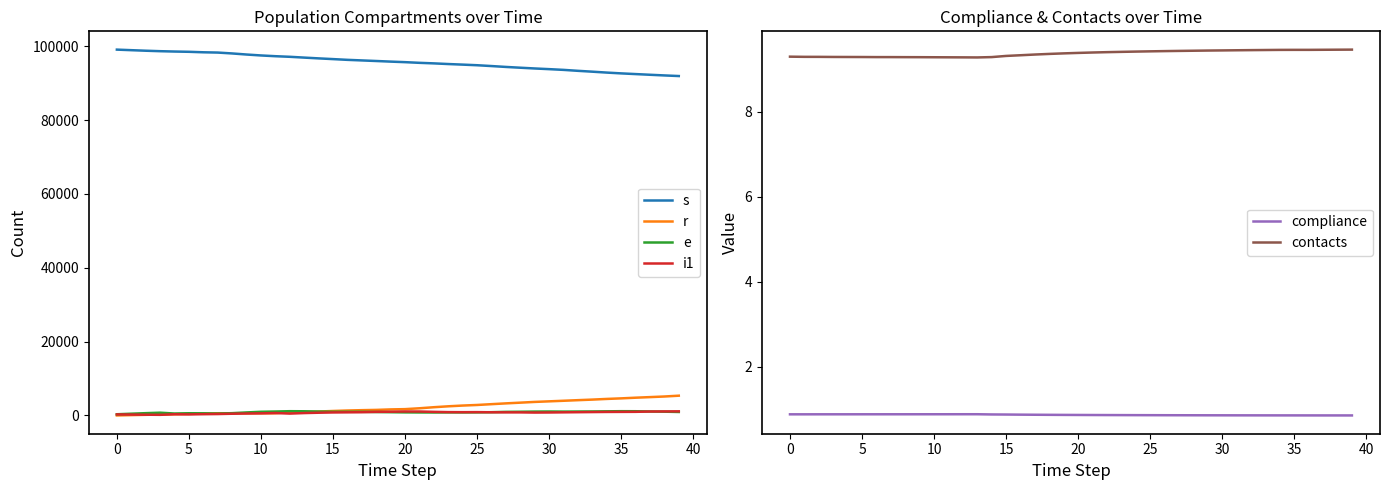

True or false: s and i1 cross at least once.

False